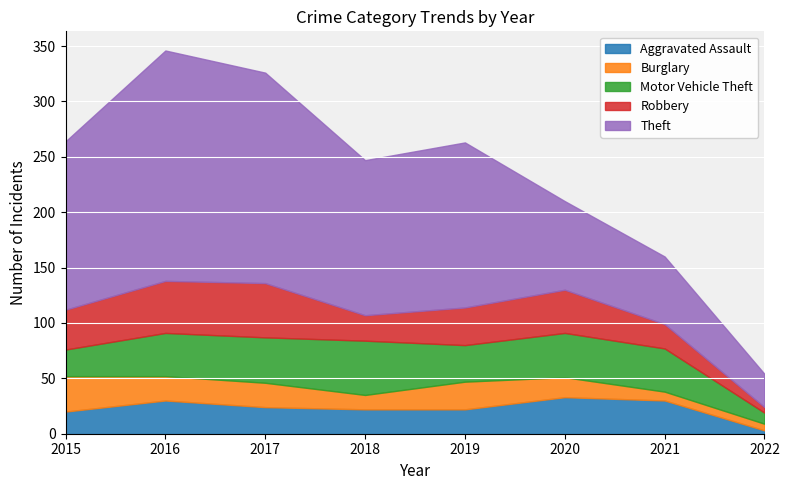

What is the difference between the Aggravated Assault values at 2018 and 2020?

11